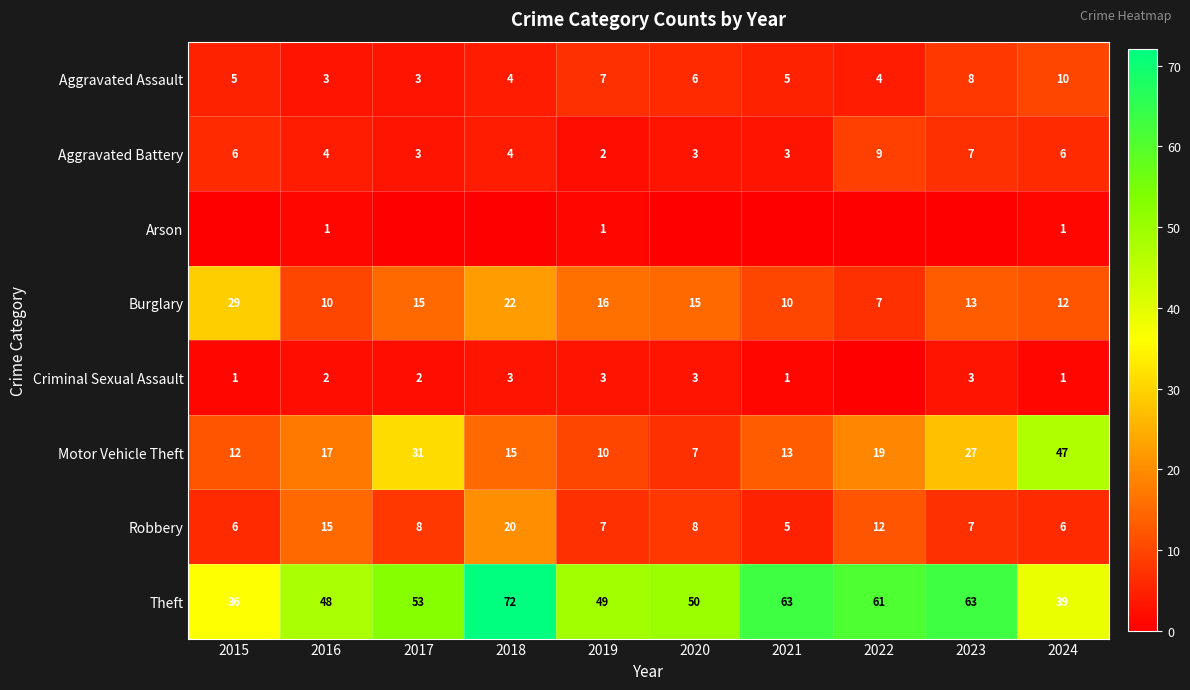

What is the highest value of the Motor Vehicle Theft series?

47